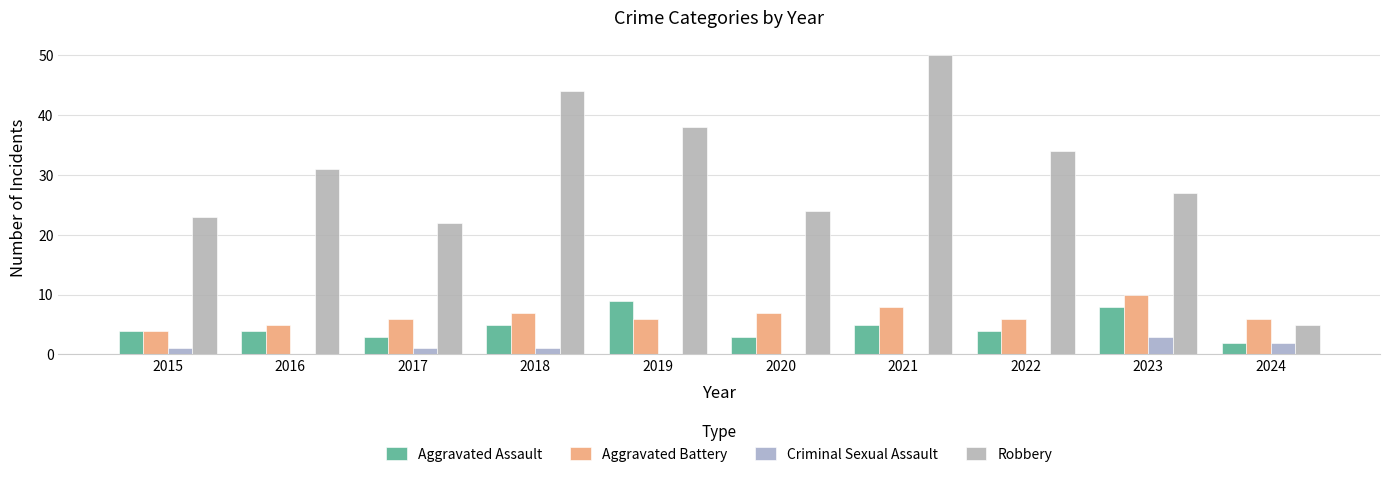

What is the difference between the maximum and minimum values in the Aggravated Battery series?

6